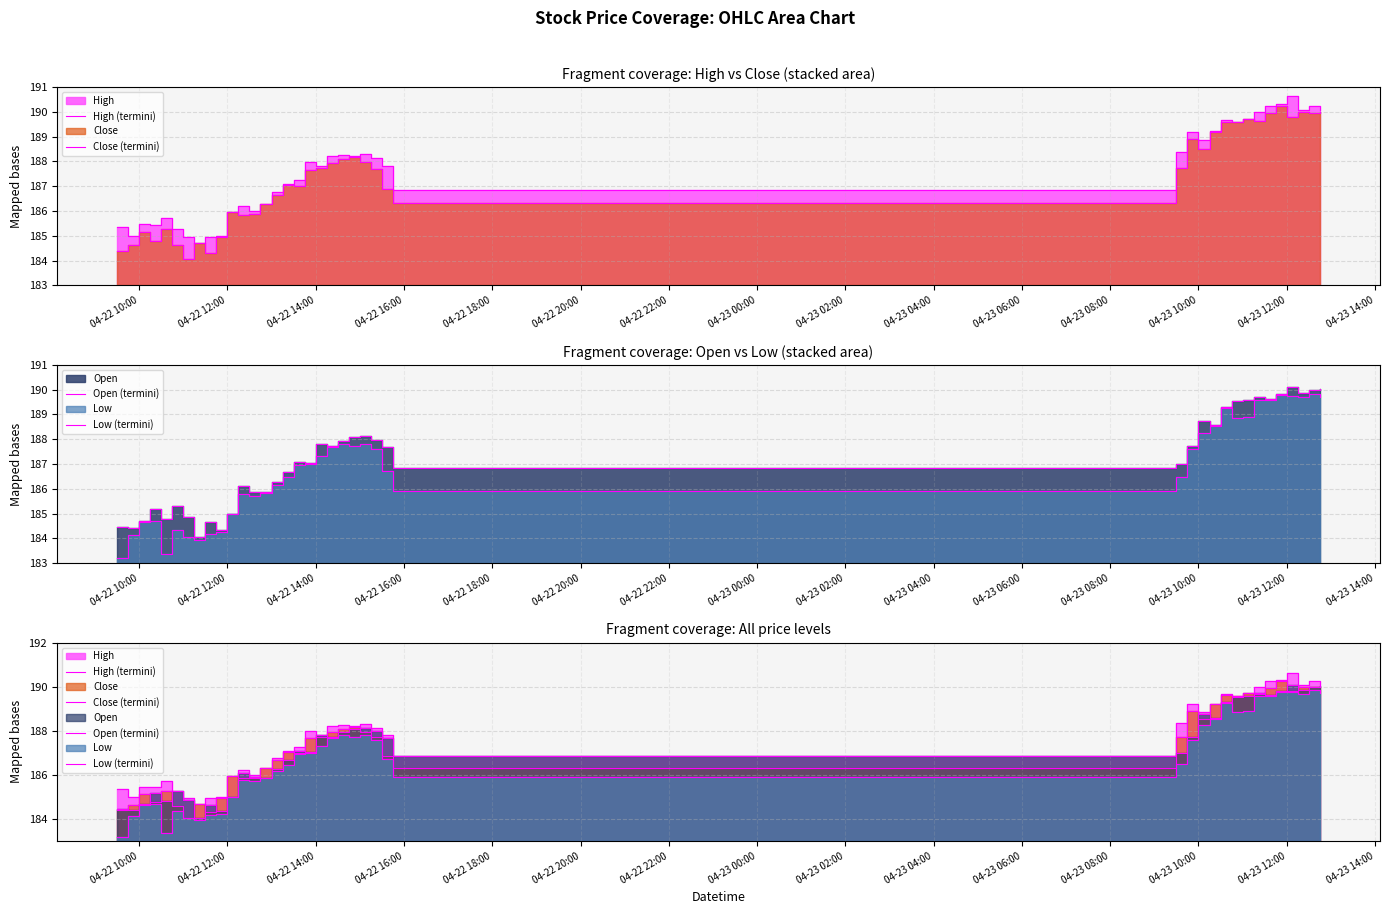

What is the smallest value displayed?

183.2